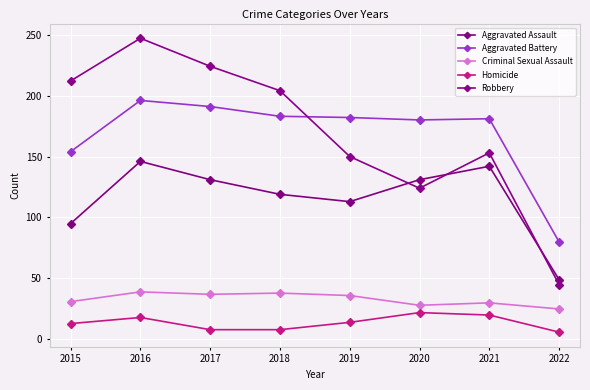

Where is the first local minimum for Criminal Sexual Assault?

2017